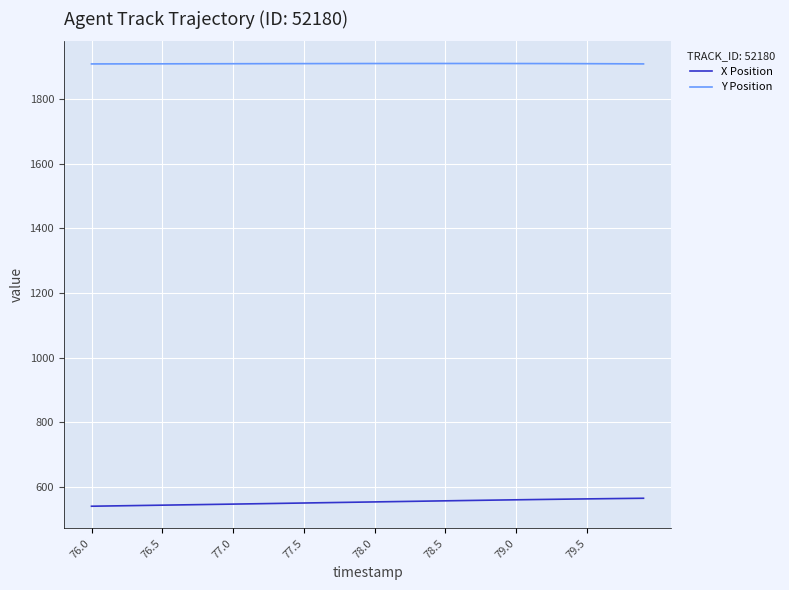

True or false: Y Position and X Position cross at least once.

False